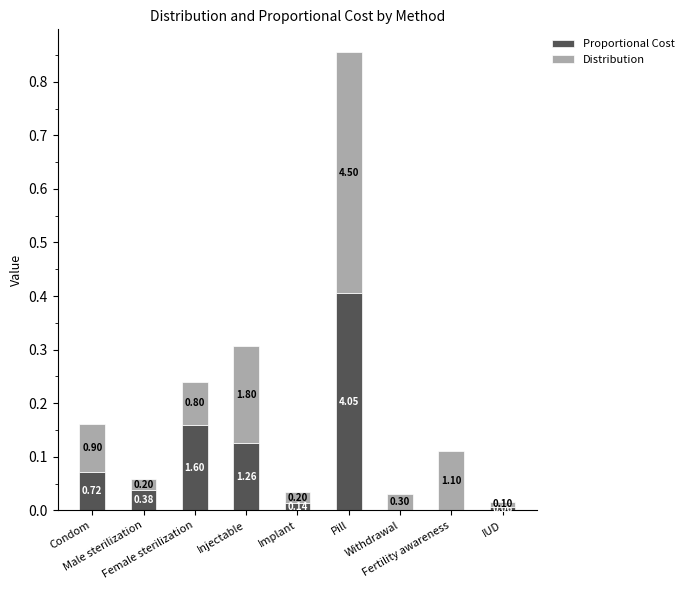

What are all the series names shown in the legend?

Proportional Cost, Distribution